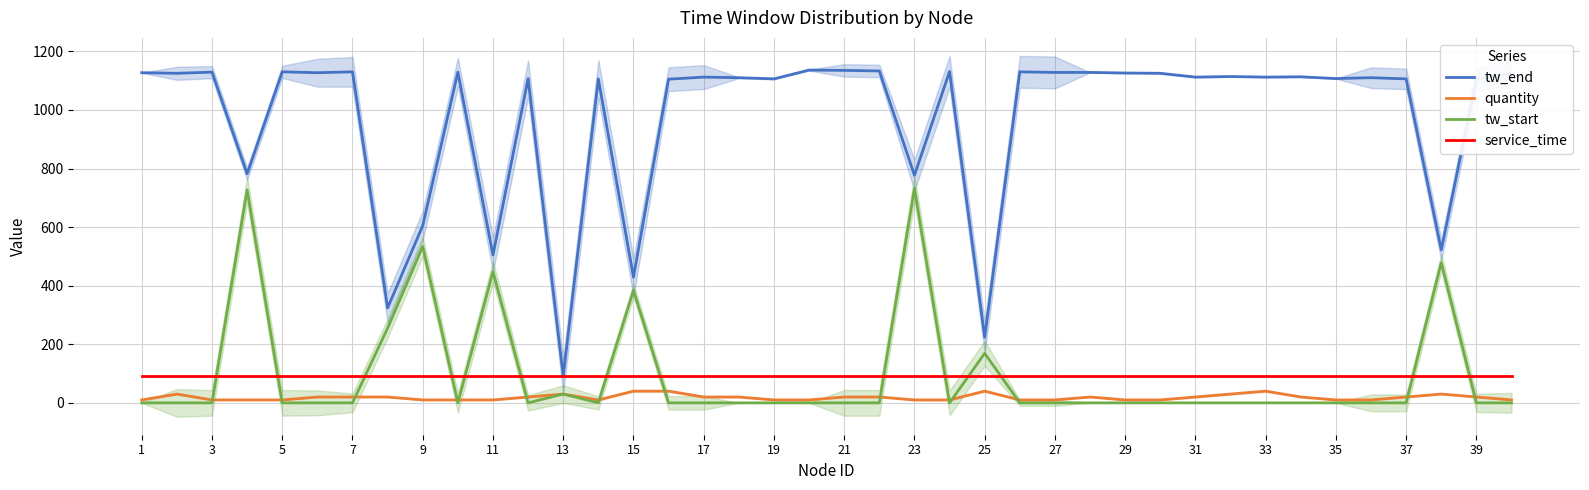

How many times do quantity and tw_start cross each other?

14